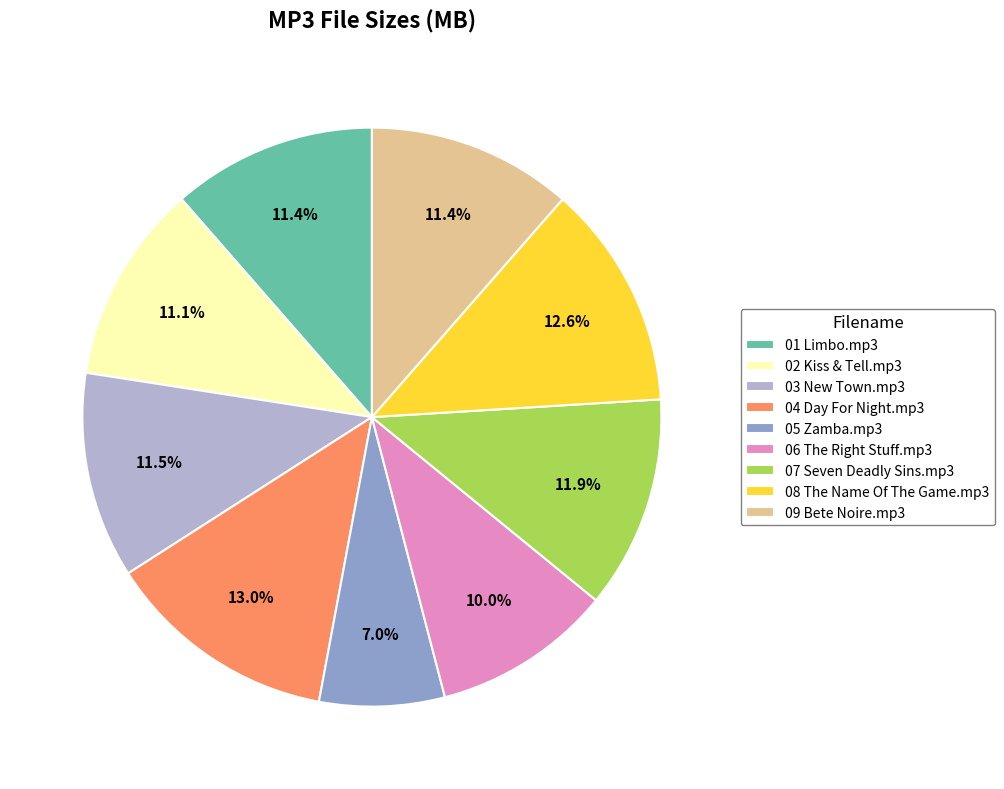

What is the ratio of the value at 07 Seven Deadly Sins.mp3 to the value at 03 New Town.mp3?

1.0